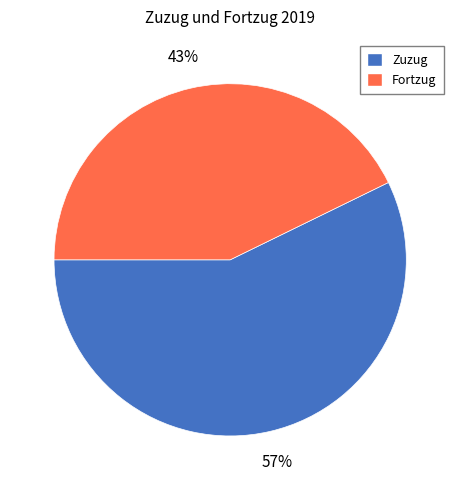

Between Fortzug and Zuzug, which is larger?

Zuzug